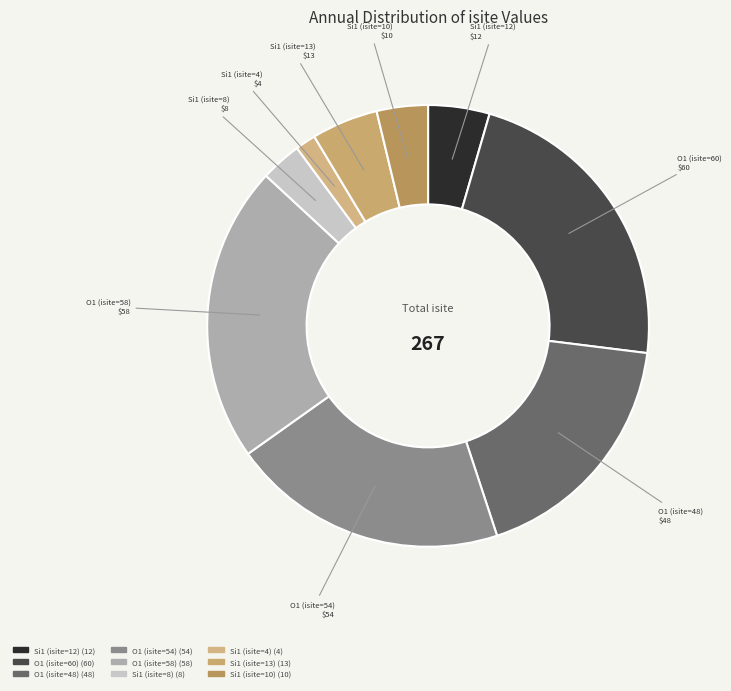

The O1 (isite=60) slice represents 37% of the pie. True or false?

False